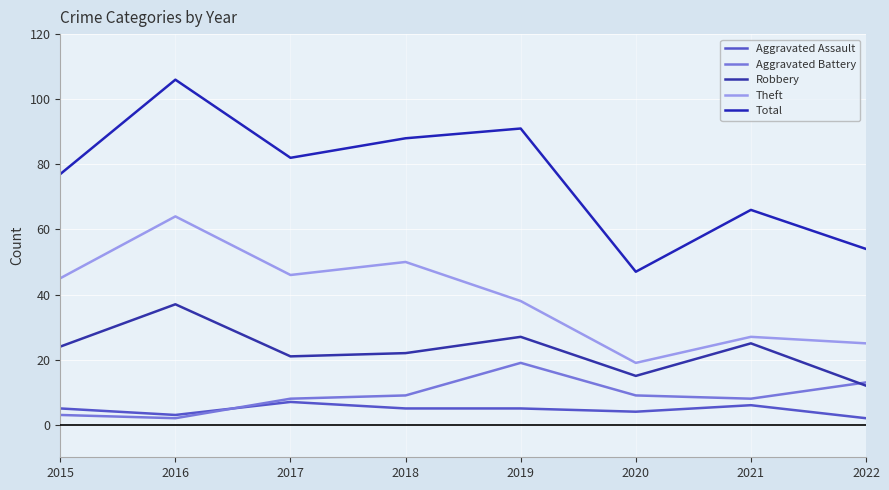

Where is the first local minimum for Aggravated Assault?

2016